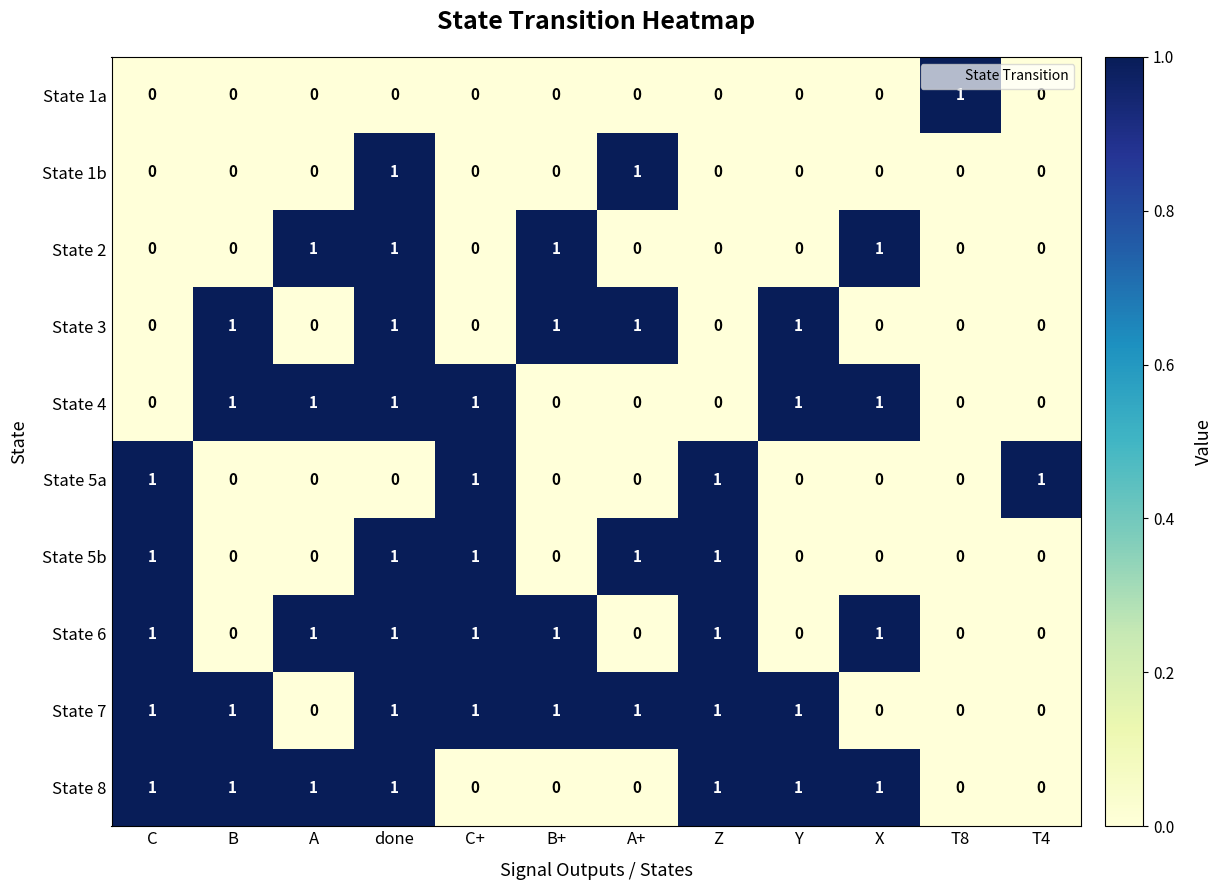

The value of State 5a at C+ is 1. True or false?

True